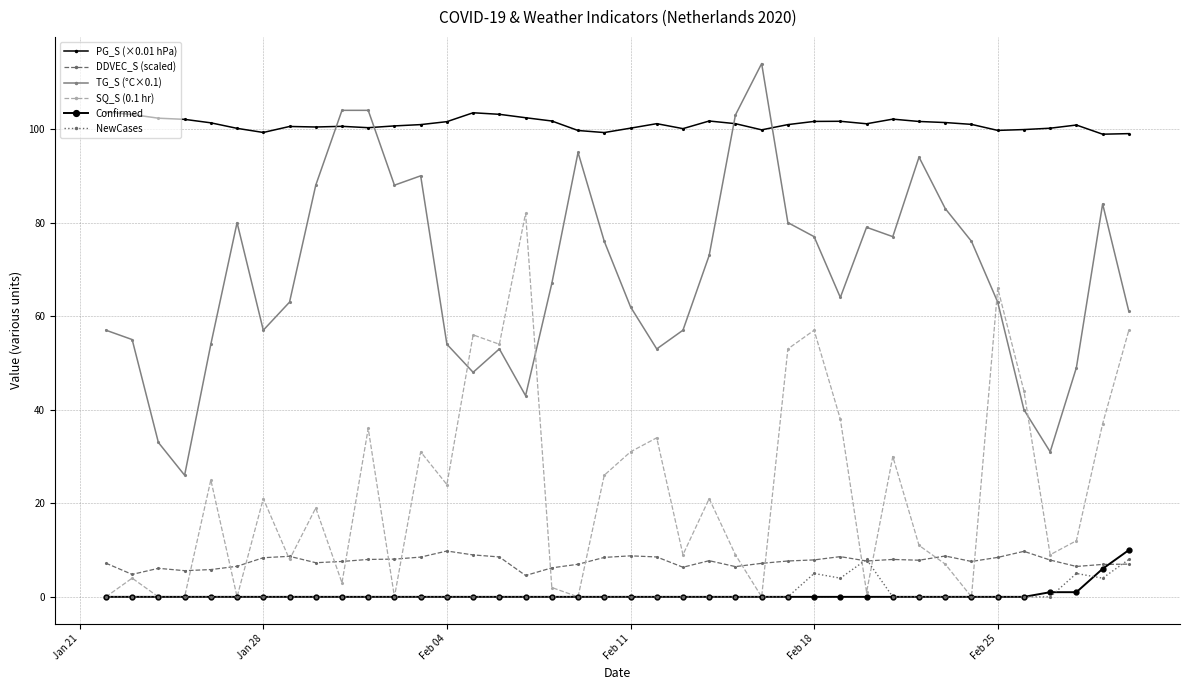

What is the value of the PG_S (×0.01 hPa) point at the 30th from the left?

101.1